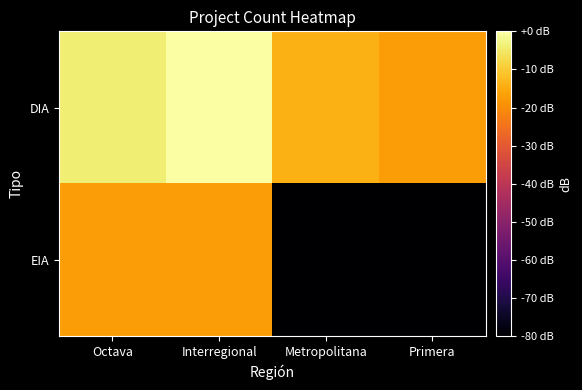

Reading right to left, extract all data points from this chart.

DIA: Primera=-17.2	Metropolitana=-14.2	Interregional=0.0	Octava=-3.8
EIA: Primera=-117.2	Metropolitana=-117.2	Interregional=-17.2	Octava=-17.2